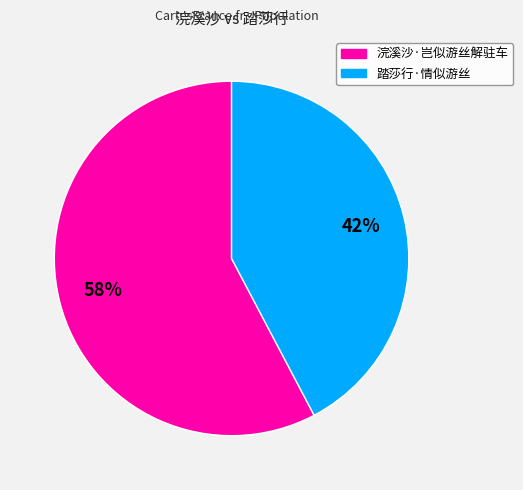

Count the number of slices in the pie.

2